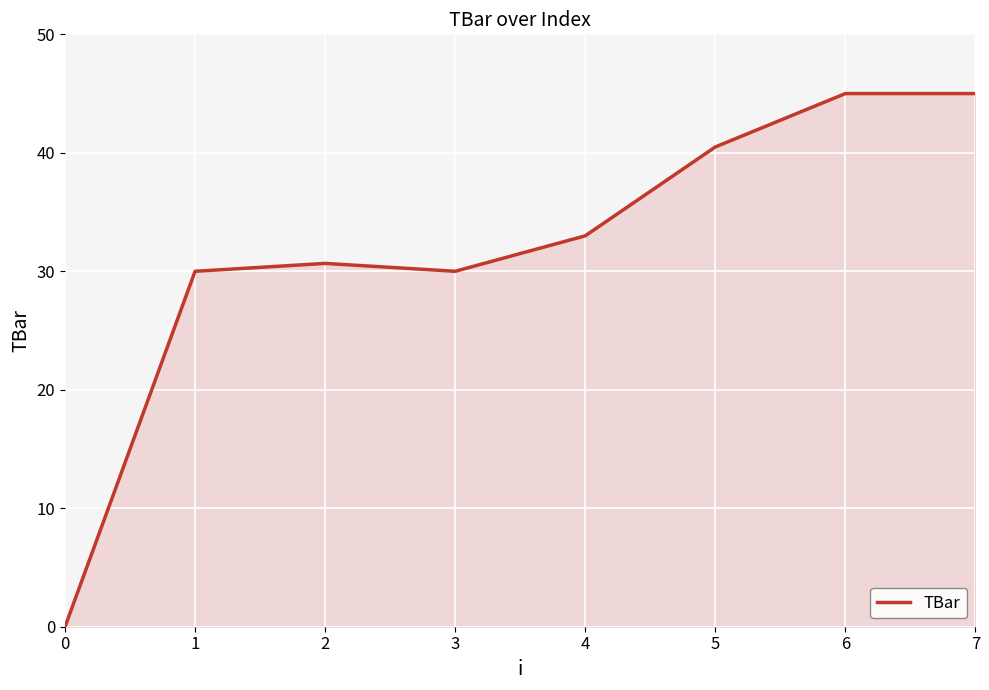

Does the chart display data point markers on the line(s)?

No